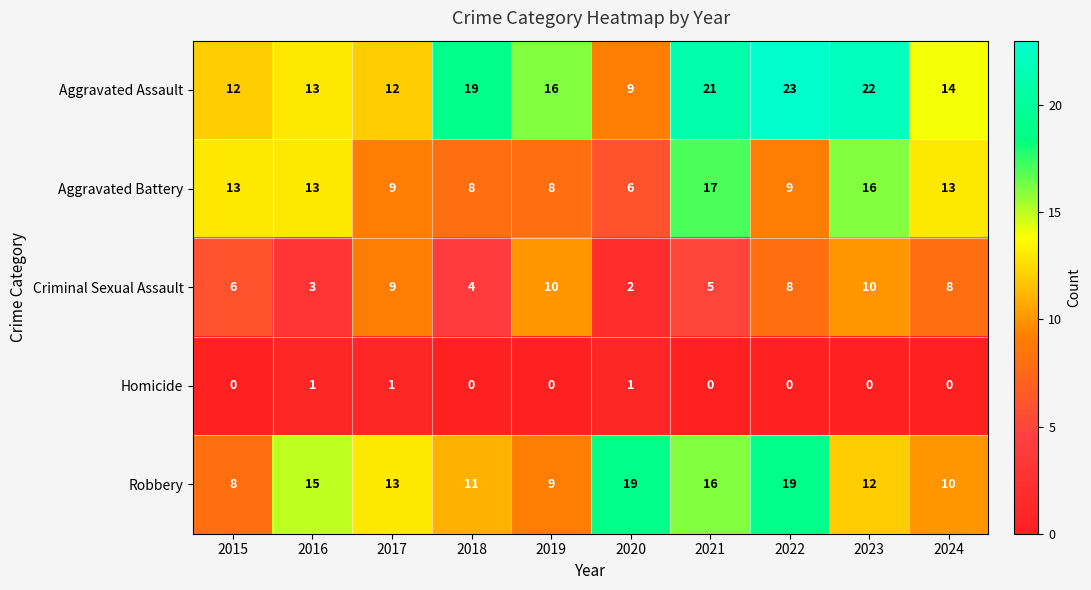

The value of Robbery at 2023 is 12. True or false?

True